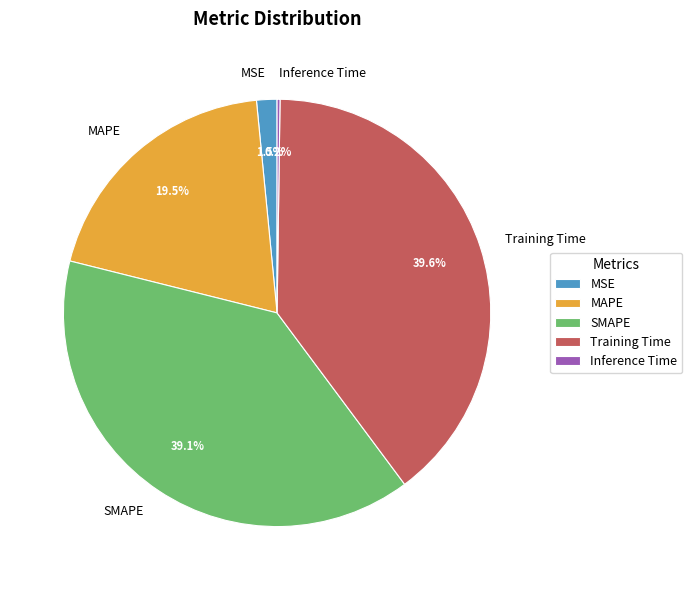

Does Training Time represent more than half of the total?

No